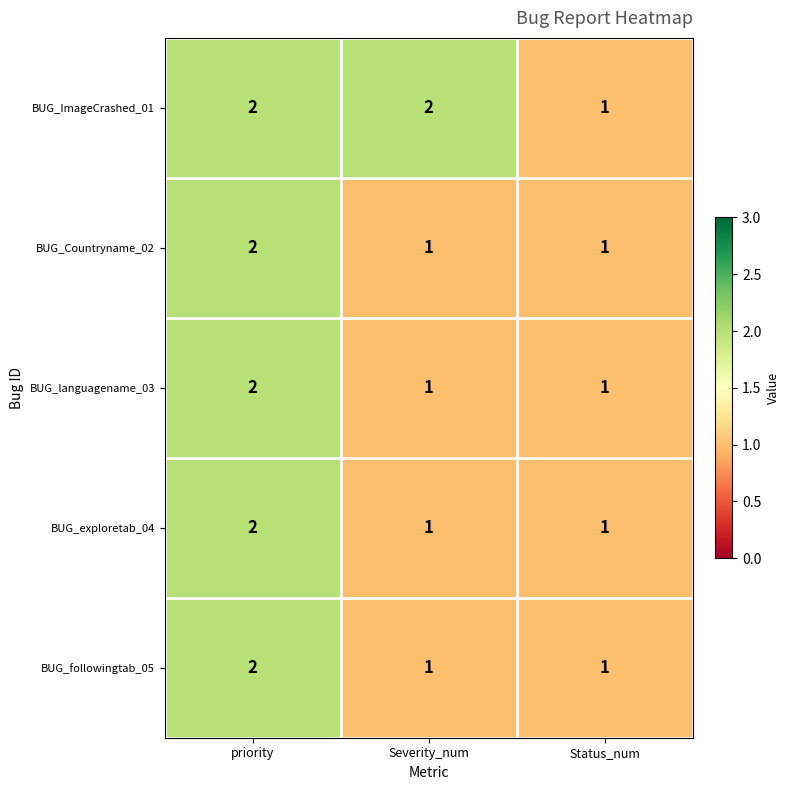

What is the total value across all series at Severity_num?

6